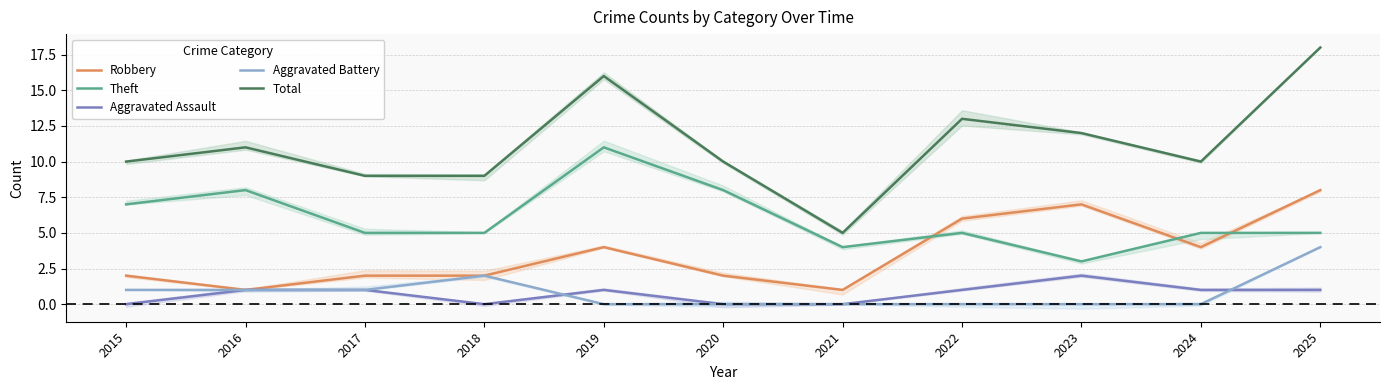

True or false: Total has more than 0 interior local peaks.

True